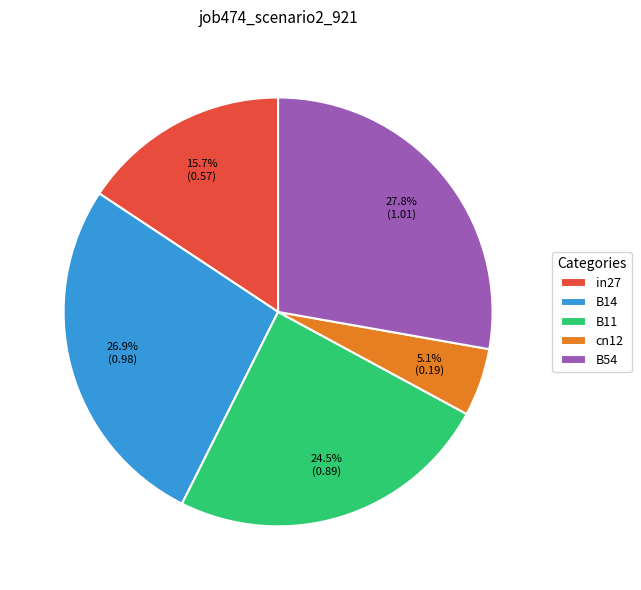

Rank the categories by value from lowest to highest.

cn12, in27, B11, B14, B54